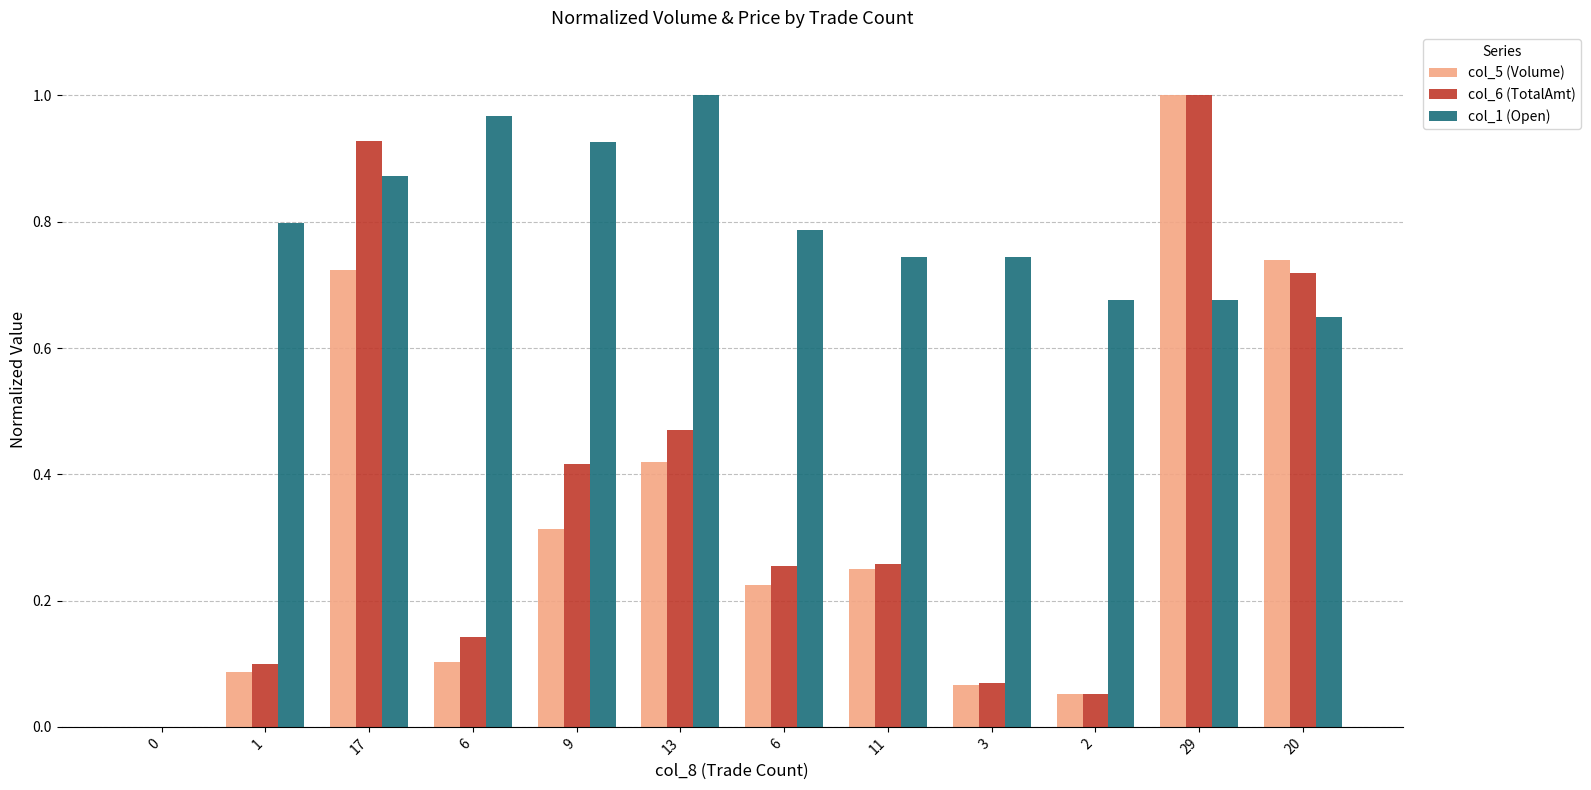

How many data points does each series have?

12